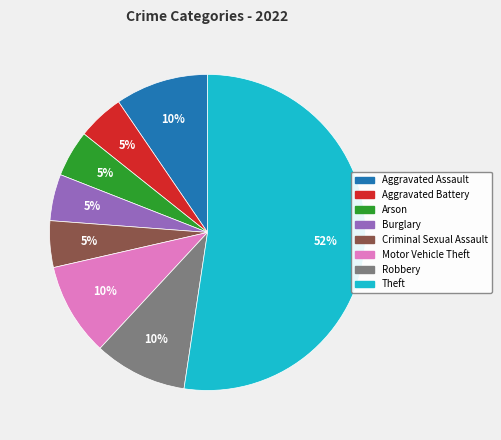

Combined, do Aggravated Battery and Criminal Sexual Assault account for over 50%?

No